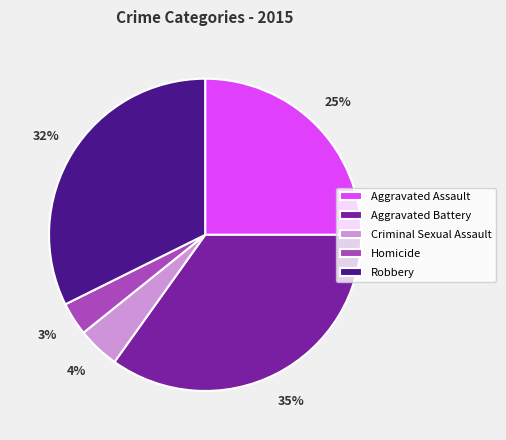

Approximately how many times larger is the value at Aggravated Battery compared to Robbery?

1.1